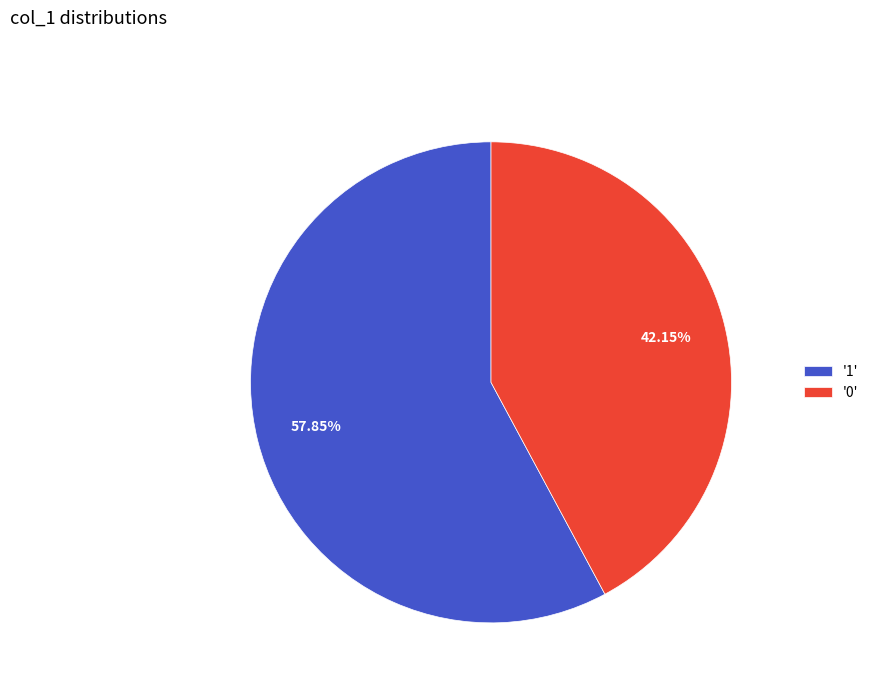

Rank the categories by value from lowest to highest.

'0', '1'